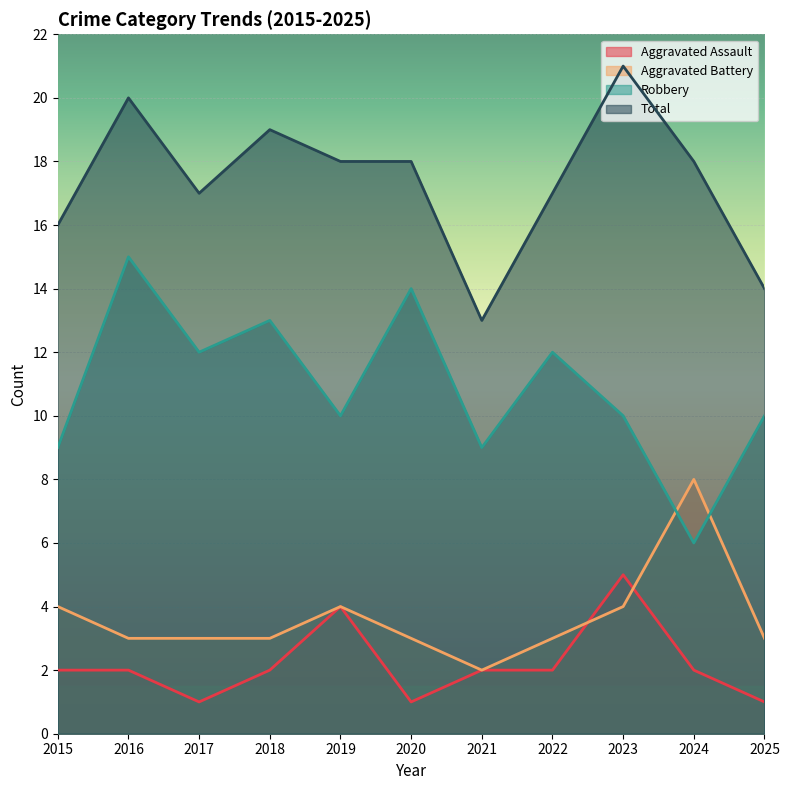

True or false: Robbery and Aggravated Assault cross at least once.

False